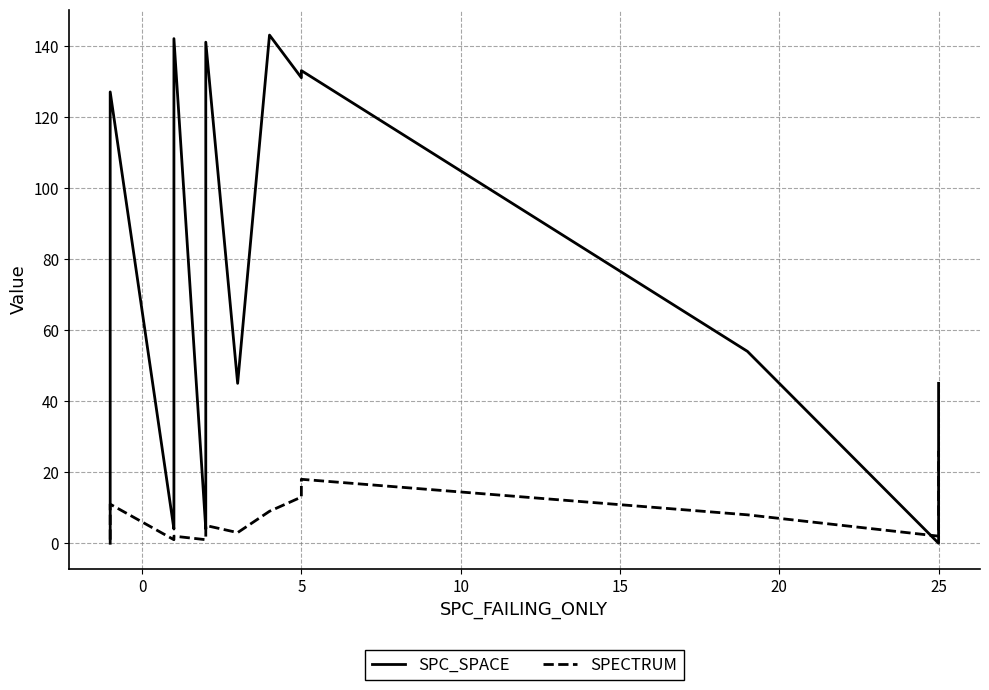

How many lines are shown in the chart?

2